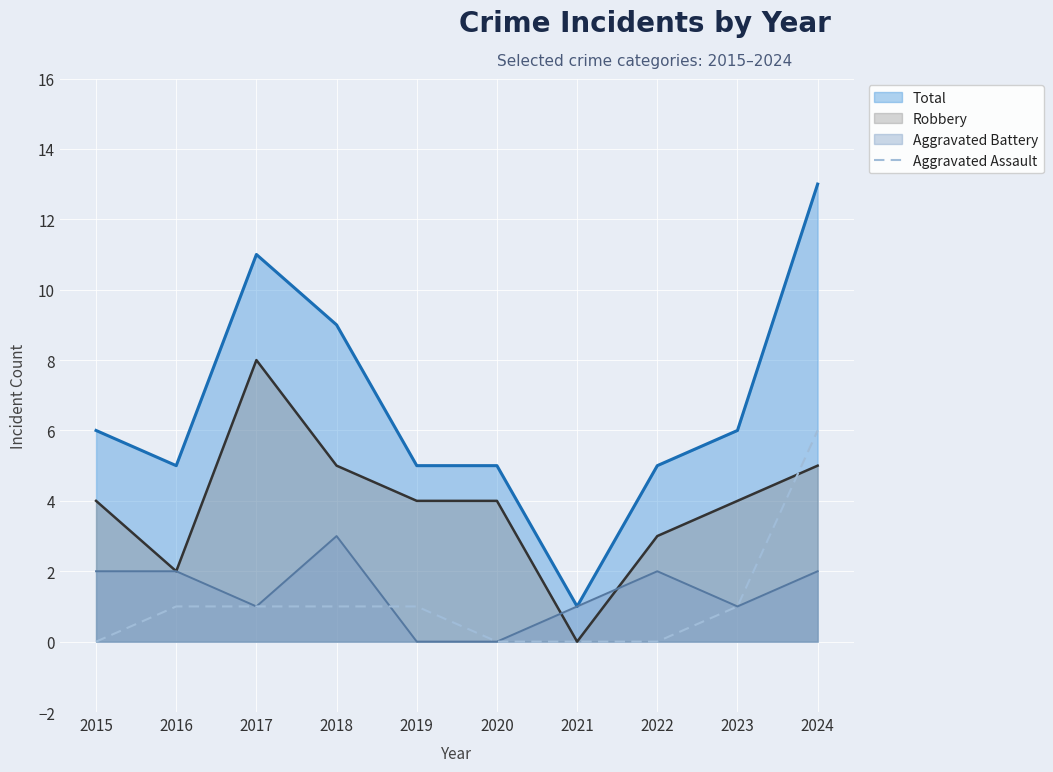

At which label is the value closest to 3?

2016